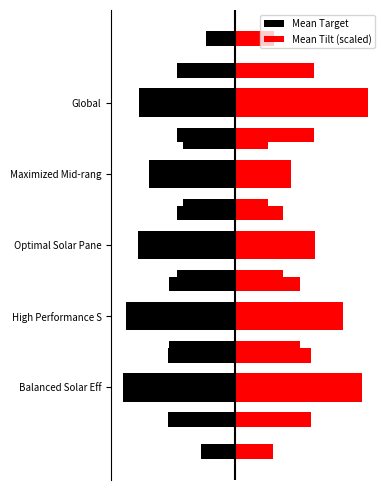

At how many categories does at least one series exceed 1?

5